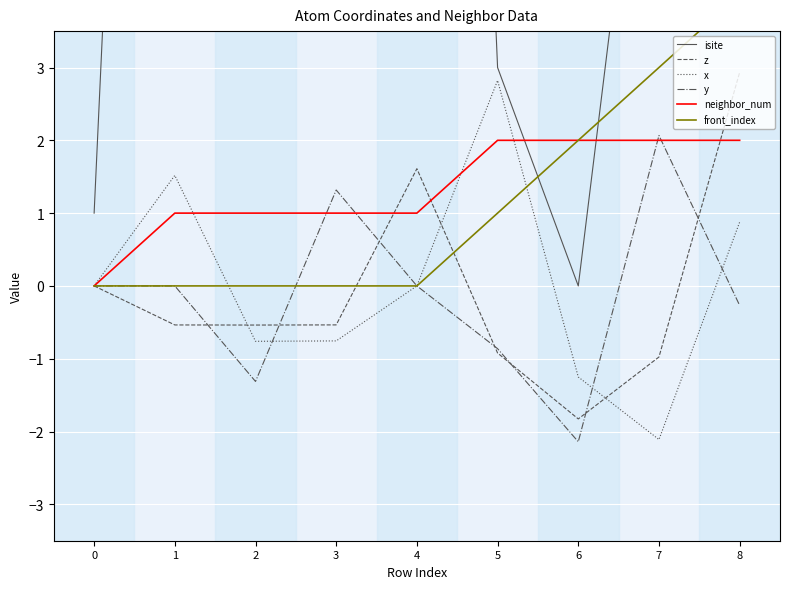

True or false: front_index and neighbor_num cross at least once.

False